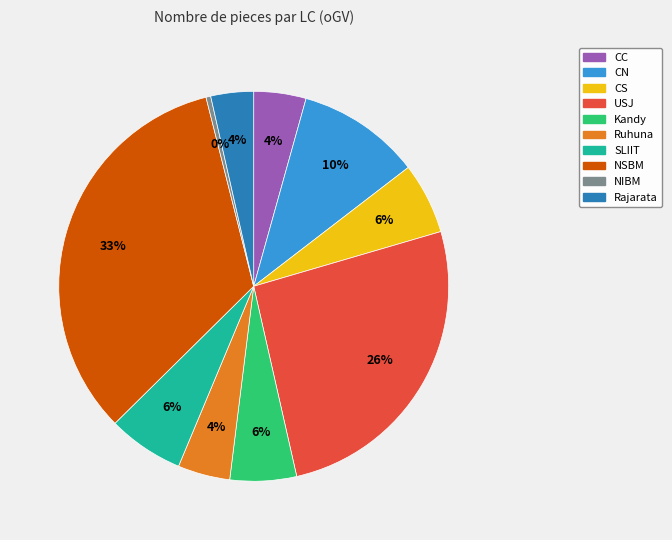

Is it true that CN is 18% of the pie?

False